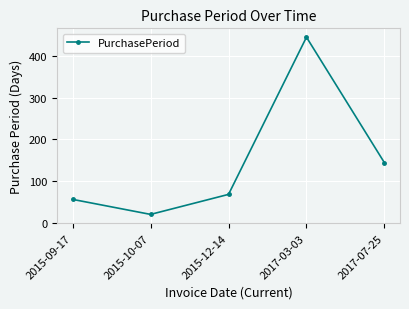

Reading right to left, what are all the values shown in this chart?

144	445	68	20	56